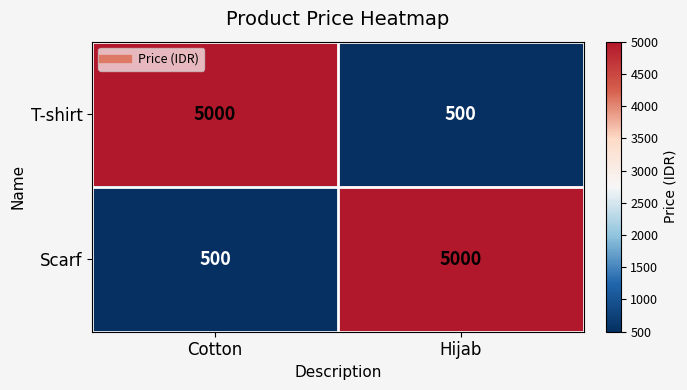

What is the approximate value of Scarf at Hijab, to the nearest 100?

5000